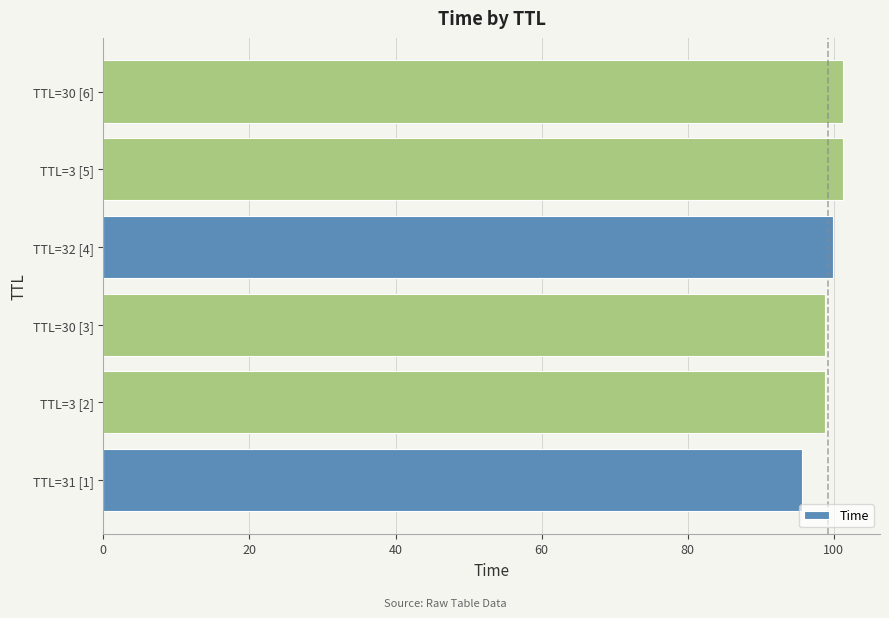

What is the average value?

99.3